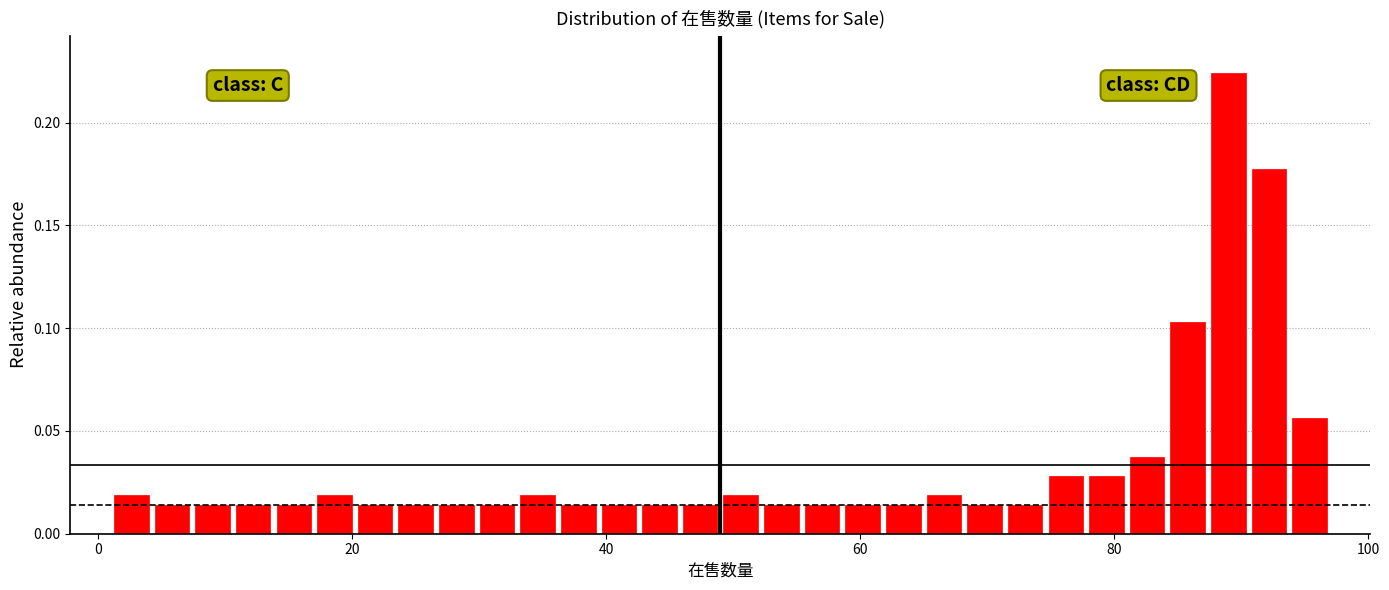

Around what value on the x-axis is the tallest bar? Give the approximate position of its centre, as read against the axis.

90